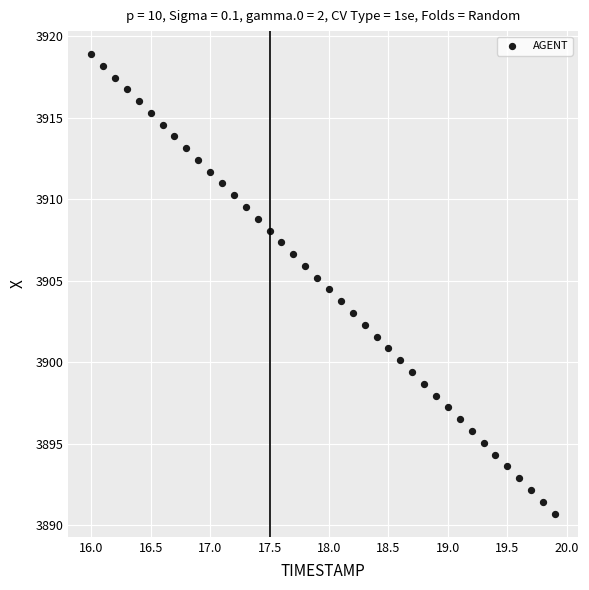

What is the range of X values (max minus min)?

3.9